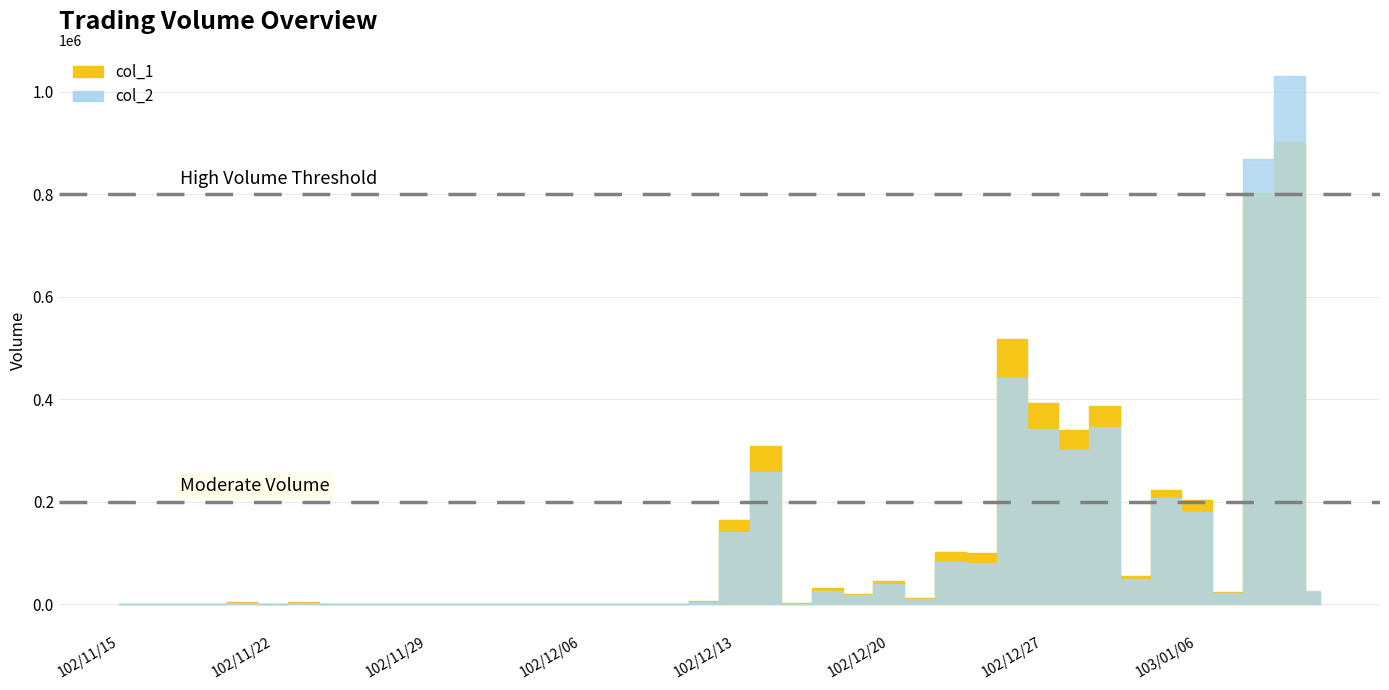

What is the value of the col_1 point at the 35th from the left?

222000